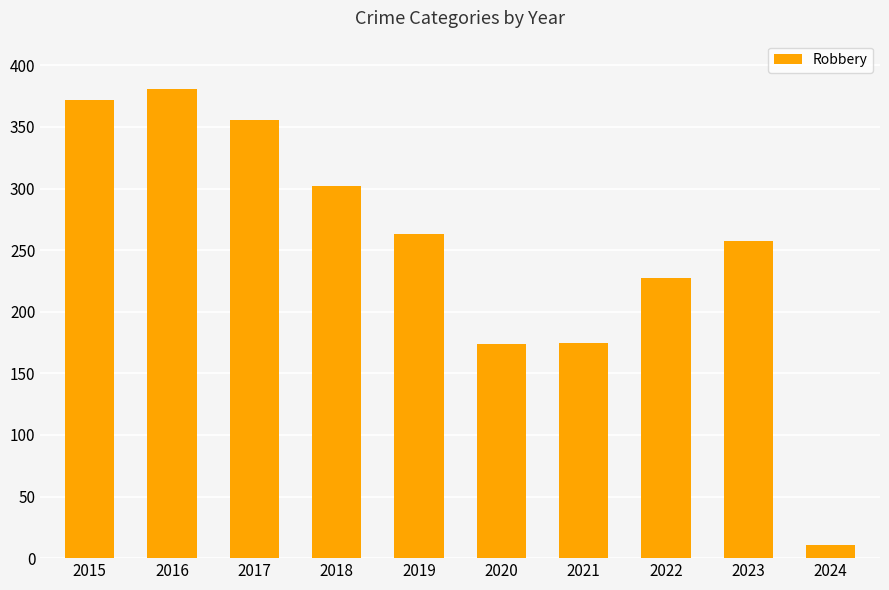

What is the change in value from 2017 to 2023?

-99